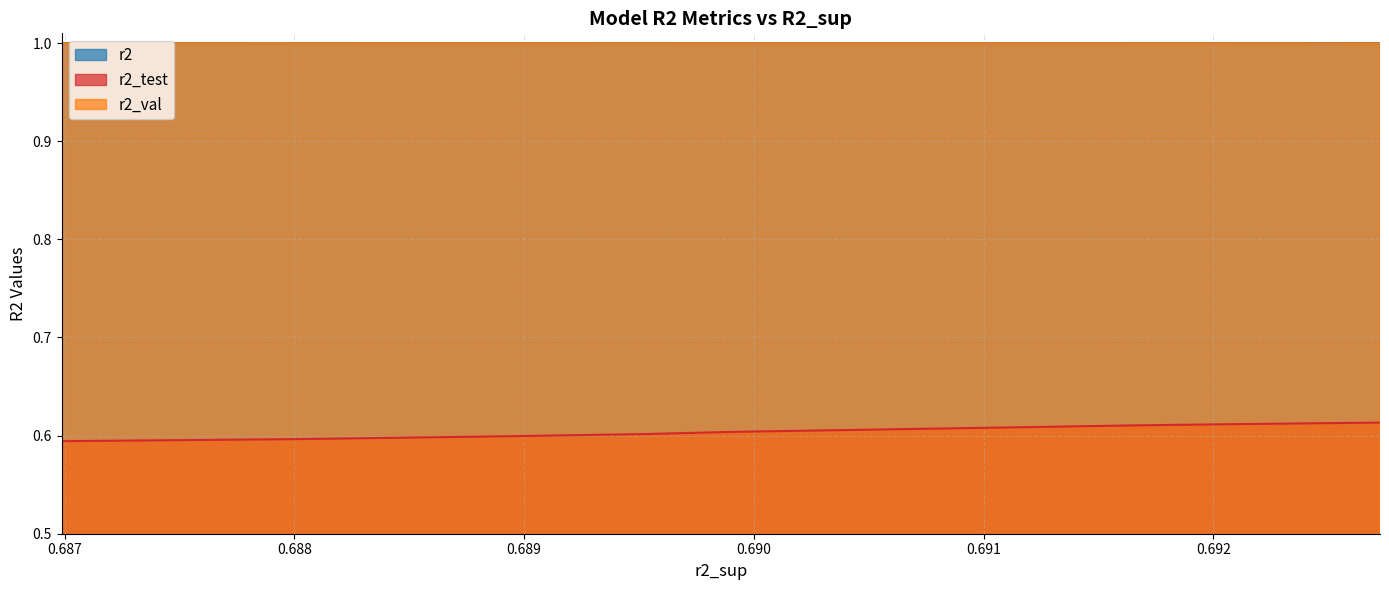

How many lines are shown in the chart?

3